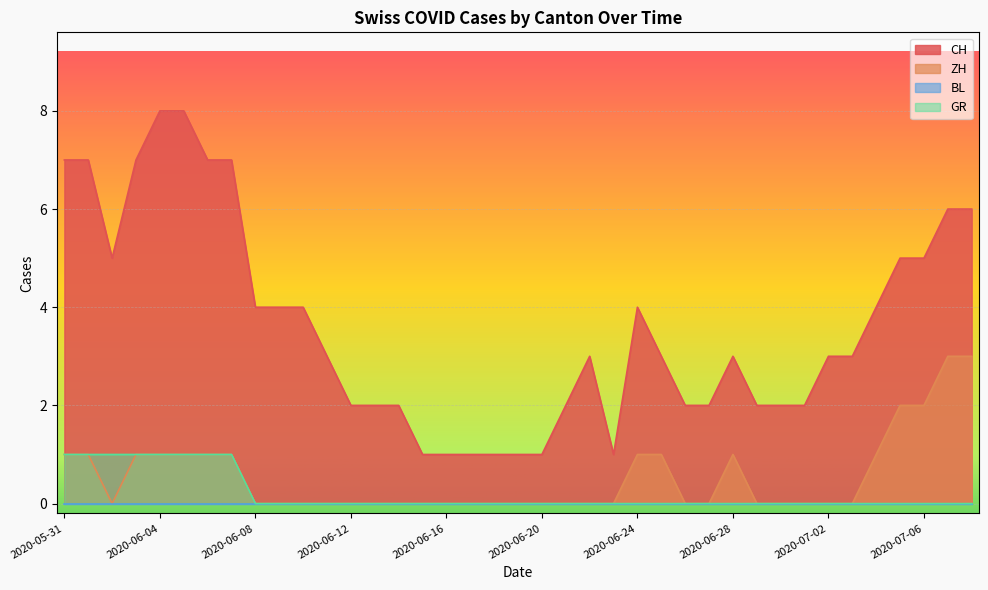

What is the difference between the maximum and minimum values in the GR series?

1